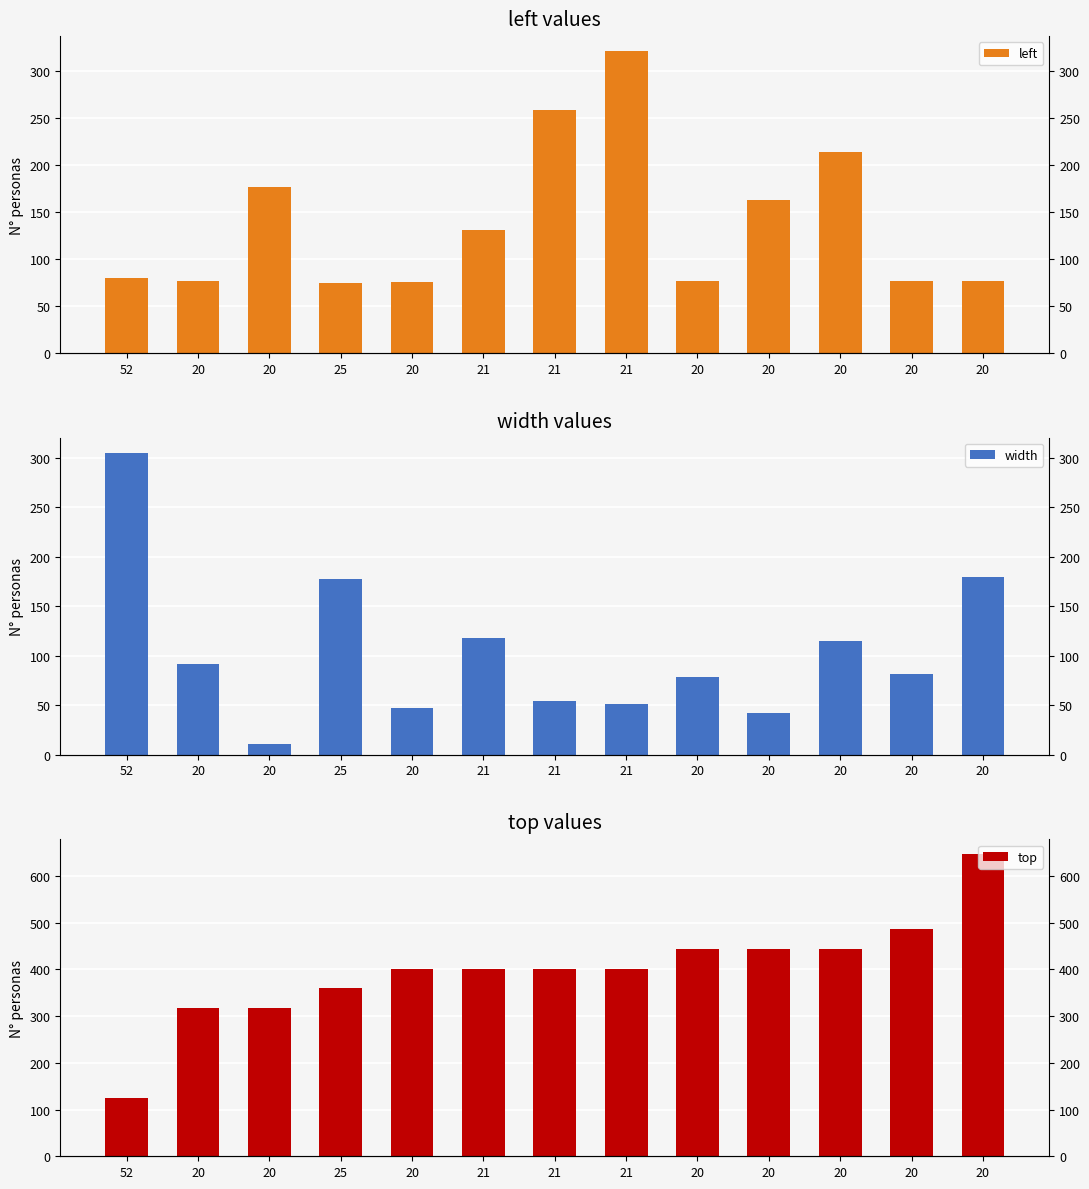

Rank the series by their maximum value, from lowest to highest.

width, left, top